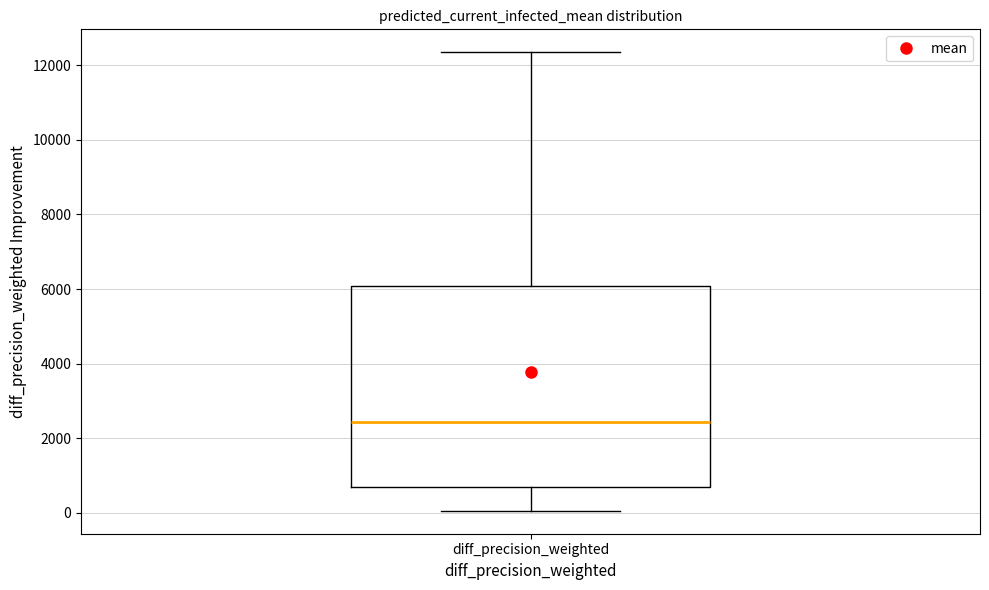

Where does the upper whisker of the box for diff_precision_weighted end on the y-axis? The values are not printed on the chart, so give them approximately, as read against the axis.

12400